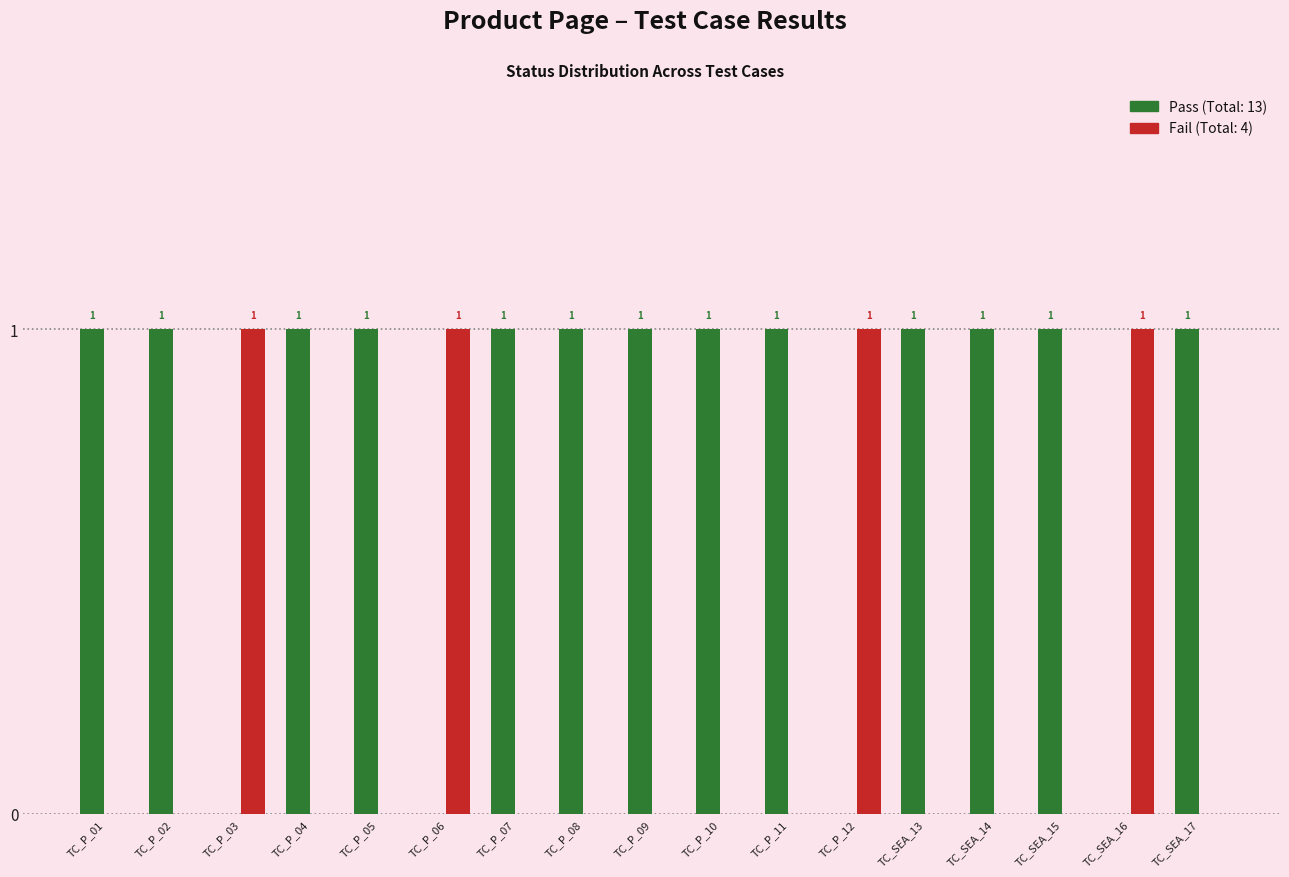

Count the number of categories in the chart.

17